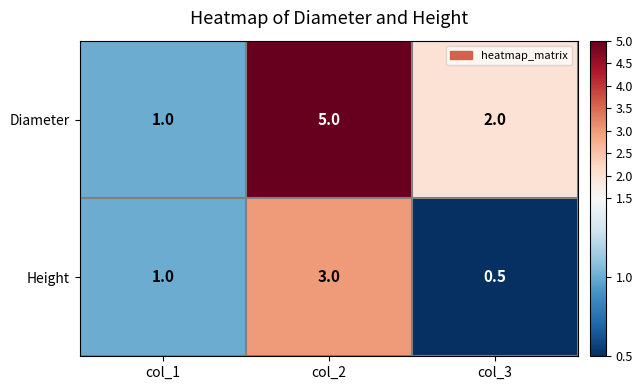

Which label corresponds to the largest value in the chart?

col_2